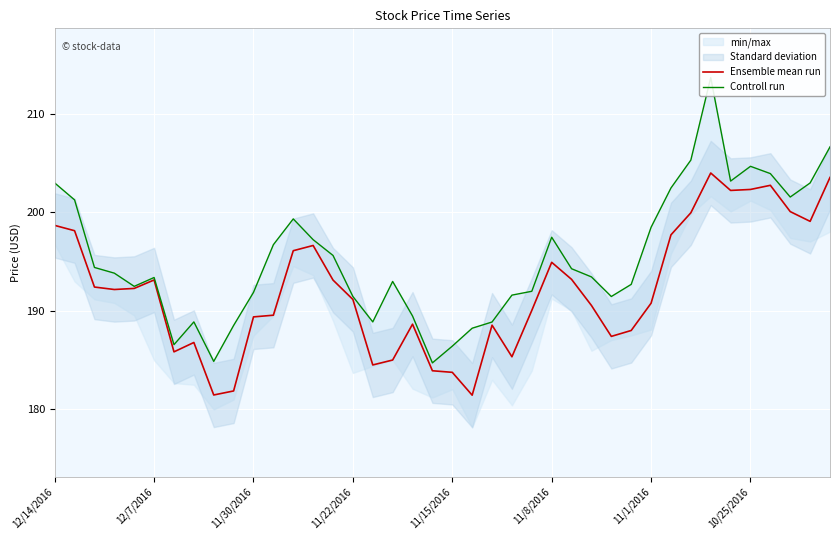

Reading left to right, transcribe all the data shown in this chart.

Ensemble mean run: 198.7	198.1	192.4	192.2	192.3	193.1	185.9	186.8	181.5	181.9	189.4	189.6	196.1	196.6	193.1	191.2	184.5	185.0	188.7	183.9	183.8	181.4	188.6	185.4	190.1	194.9	193.2	190.6	187.4	188.0	190.8	197.7	200.0	204.0	202.2	202.3	202.8	200.1	199.1	203.6
Controll run: 203.0	201.3	194.4	193.8	192.5	193.4	186.6	188.9	184.9	188.5	191.9	196.7	199.4	197.2	195.6	191.5	188.9	193.0	189.5	184.7	186.4	188.2	188.9	191.6	192.0	197.5	194.3	193.5	191.5	192.7	198.5	202.5	205.3	213.7	203.2	204.7	203.9	201.6	203.0	206.7